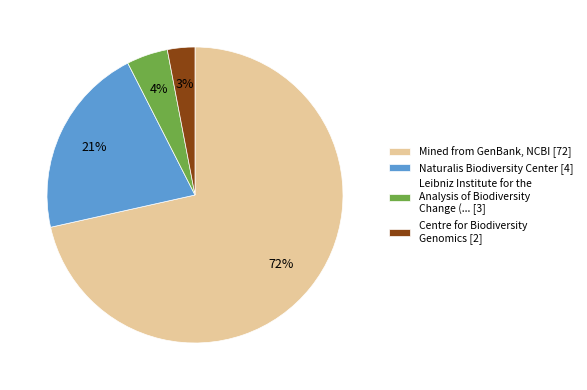

Is there any slice that represents more than half of the pie?

Yes